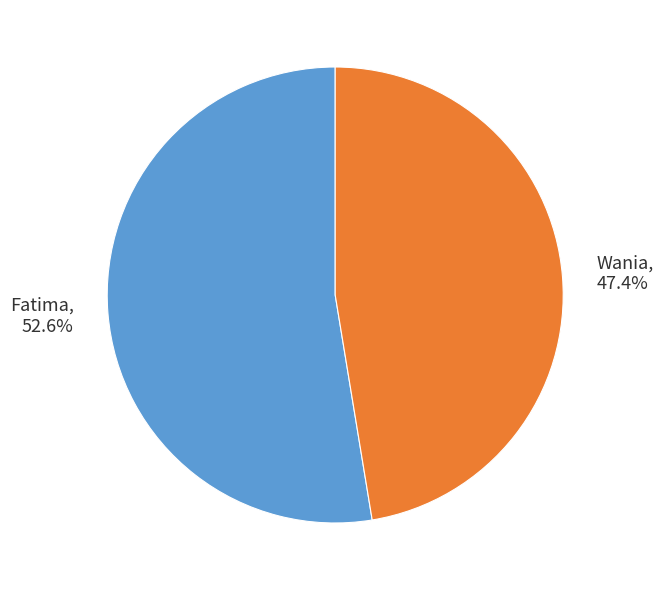

Count the number of slices in the pie.

2